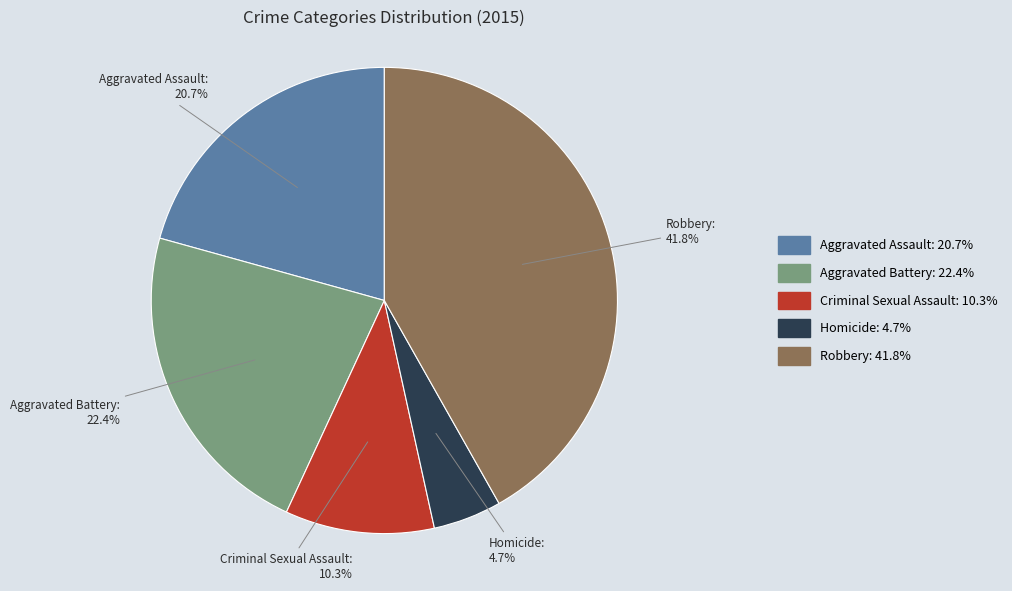

To the nearest percent, what is the combined percentage of Homicide and Criminal Sexual Assault?

15%